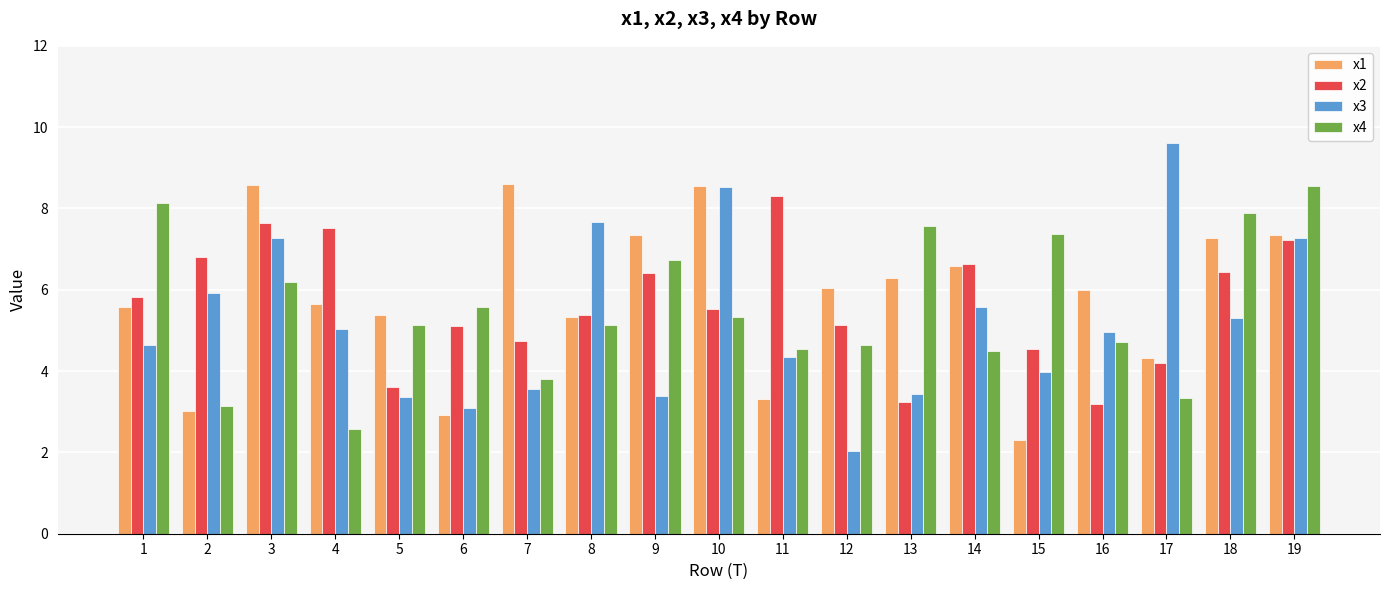

How many bars are there in total?

76